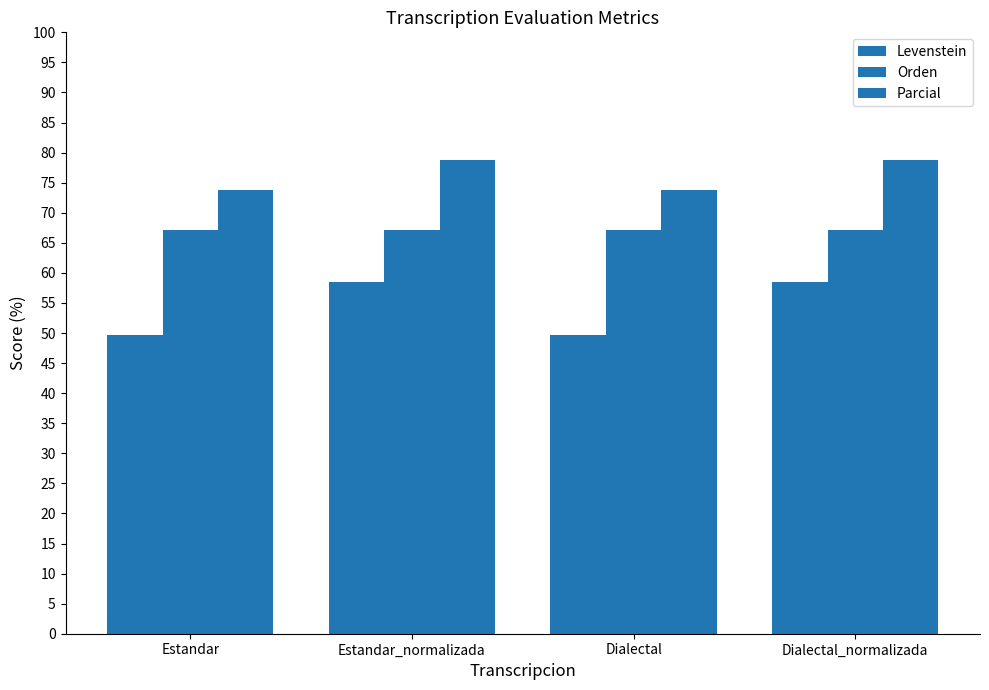

What is the label of the 3rd bar from the right?

Estandar_normalizada